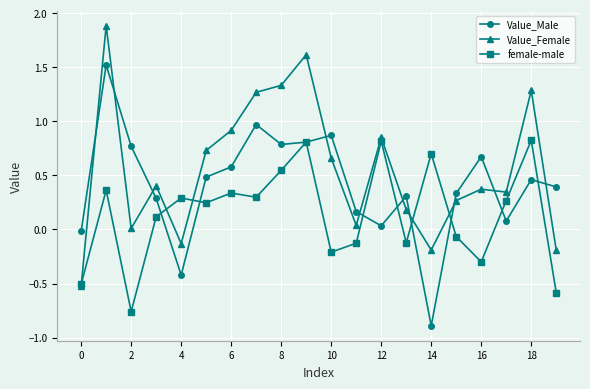

Which series ends up on top after the final intersection of Value_Female and Value_Male?

Value_Male